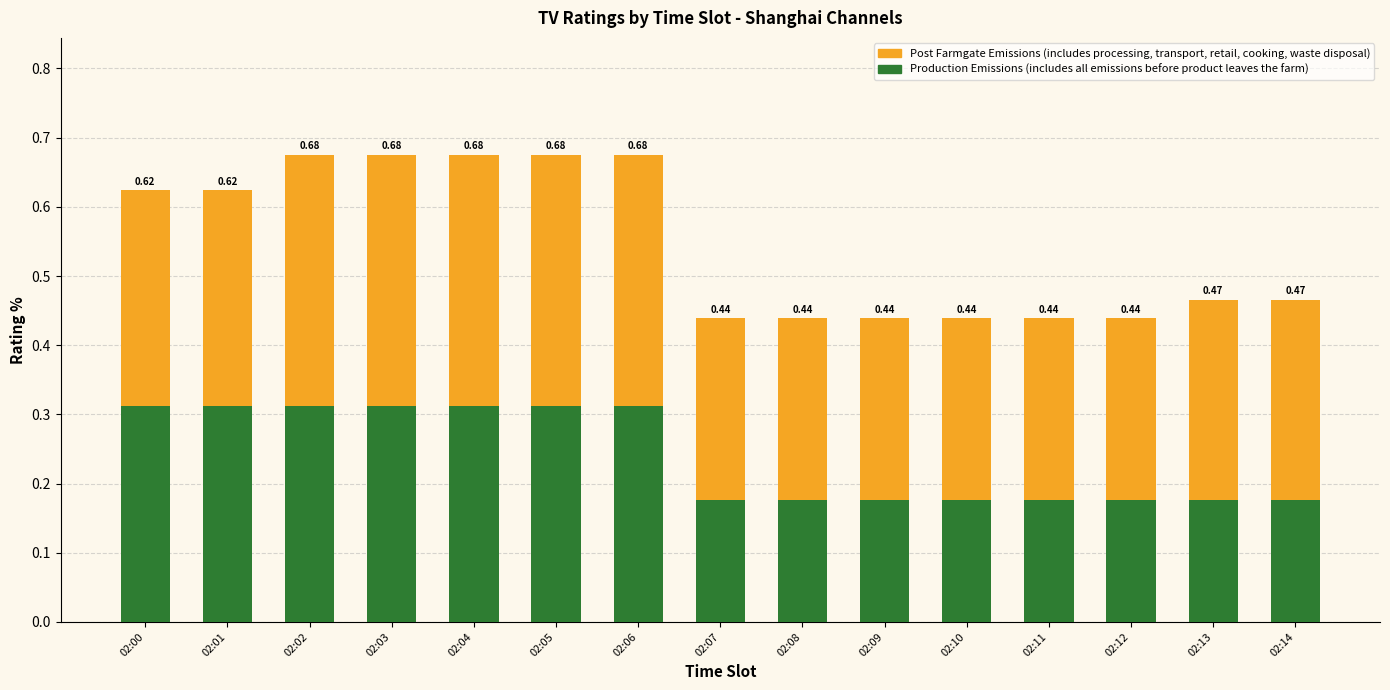

How many bars are there in total?

15